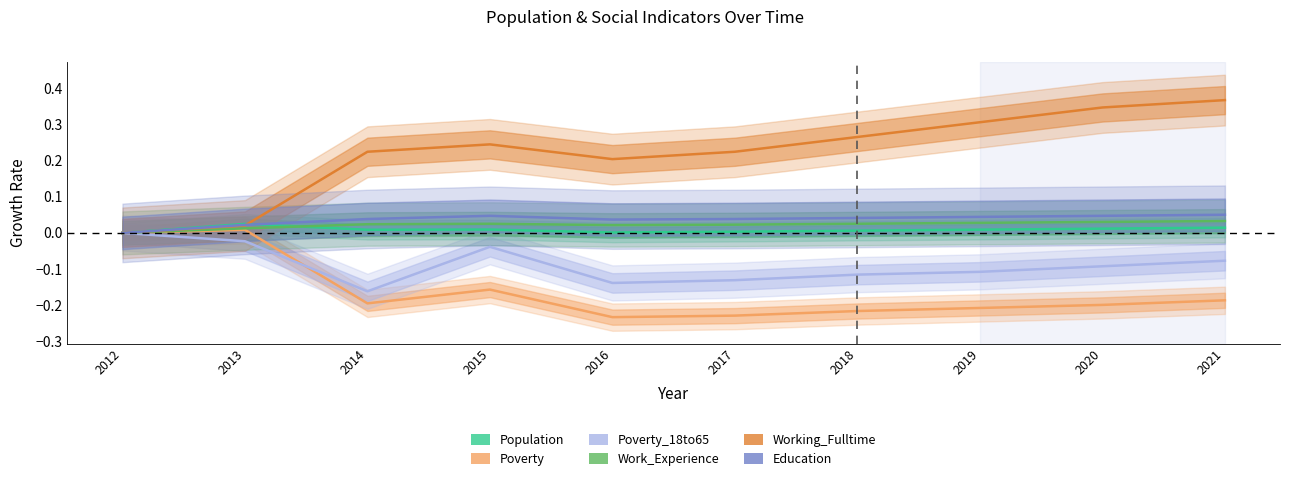

How many data points does each series have?

10